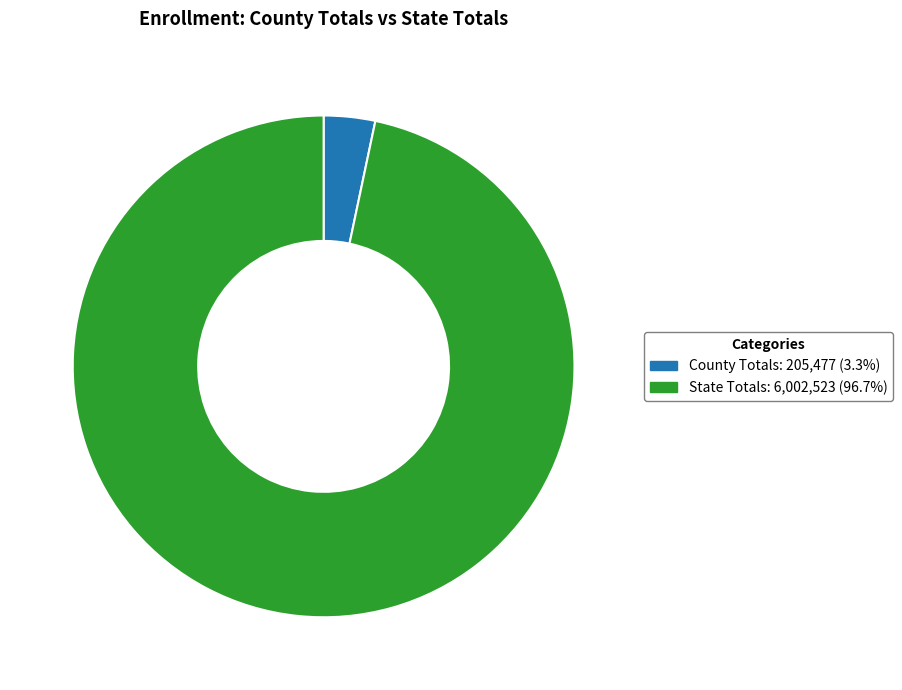

What is the ratio of the value at State Totals: 6,002,523 (96.7%) to the value at County Totals: 205,477 (3.3%)?

29.2